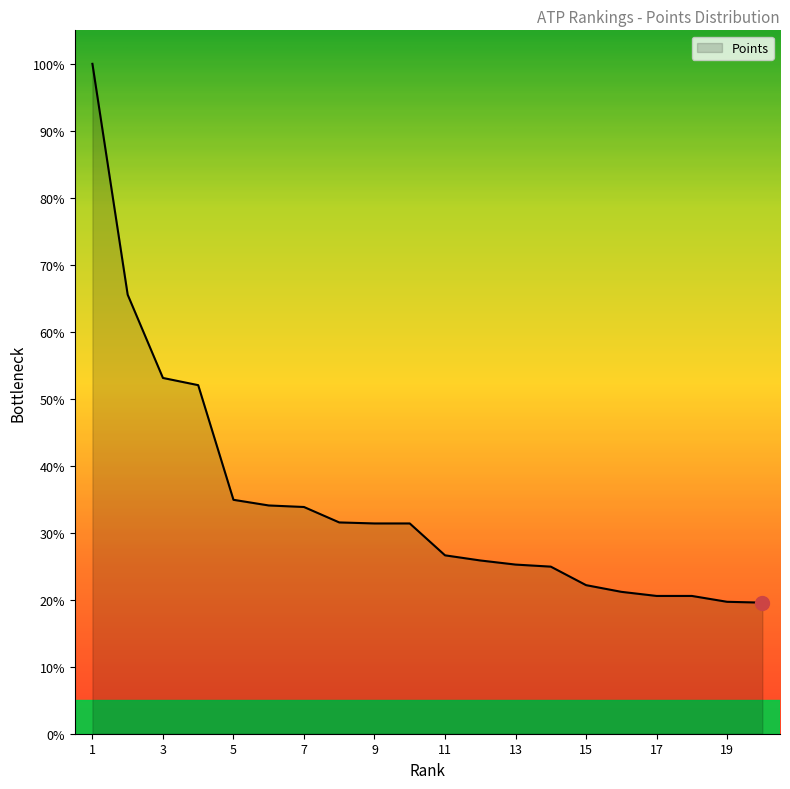

What is the smallest value displayed?

19.6